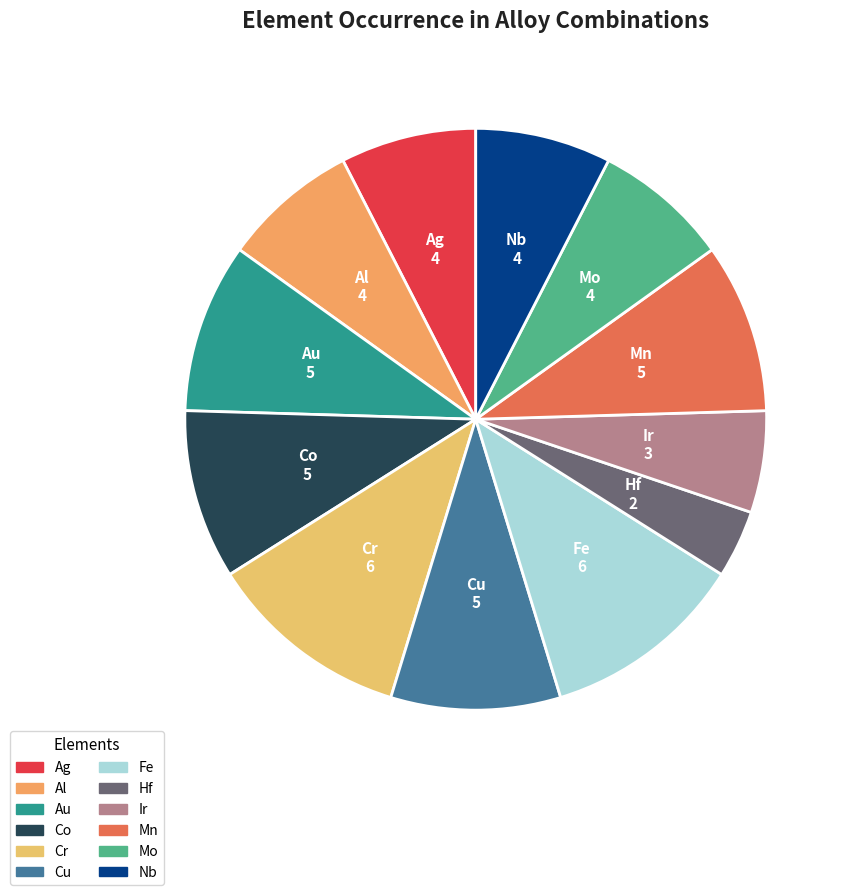

Is it true that Mn is 9% of the pie?

True